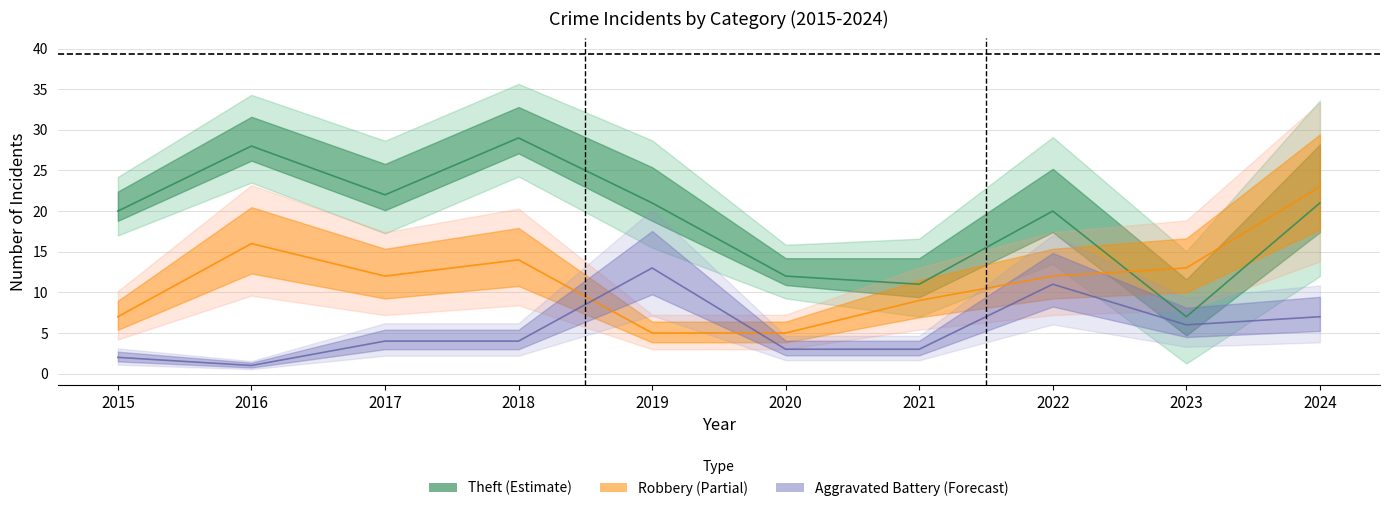

In Aggravated Battery, how many points are higher than both neighbors (excluding endpoints)?

2